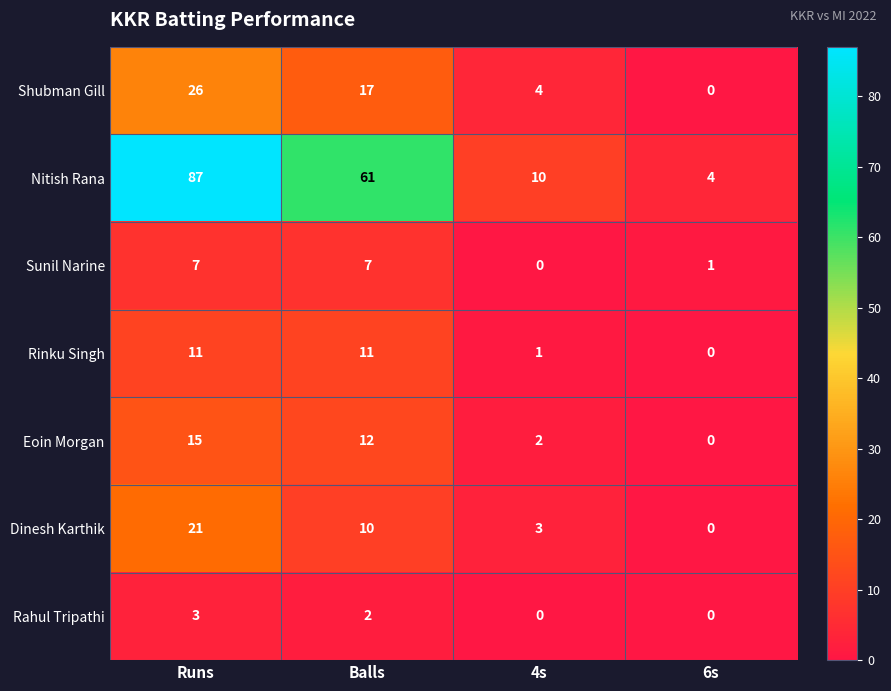

Which series has the largest total across all categories?

Nitish Rana